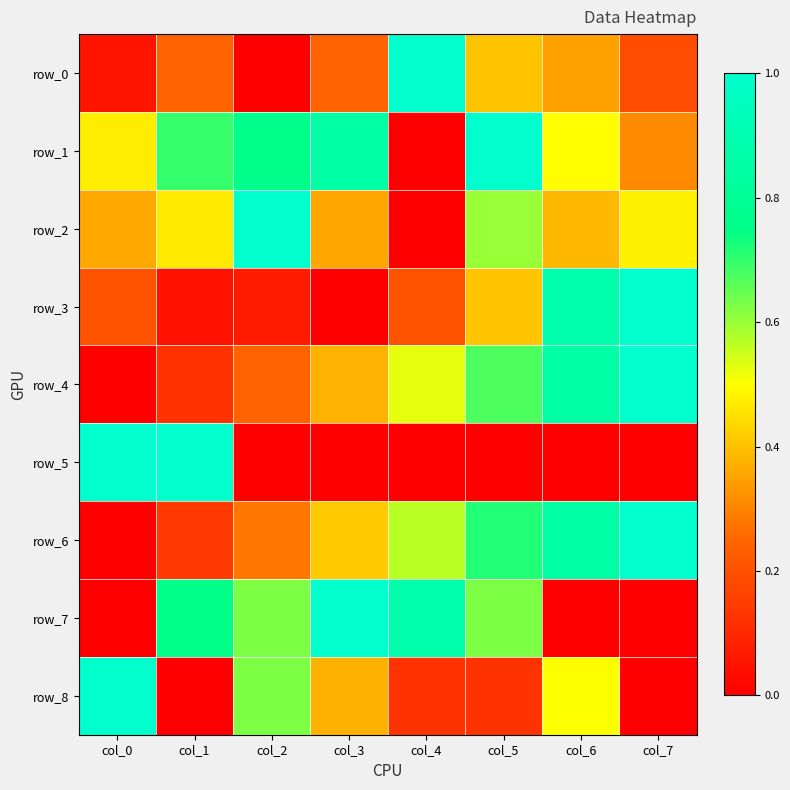

What is the total value across all series at col_6?

4.3